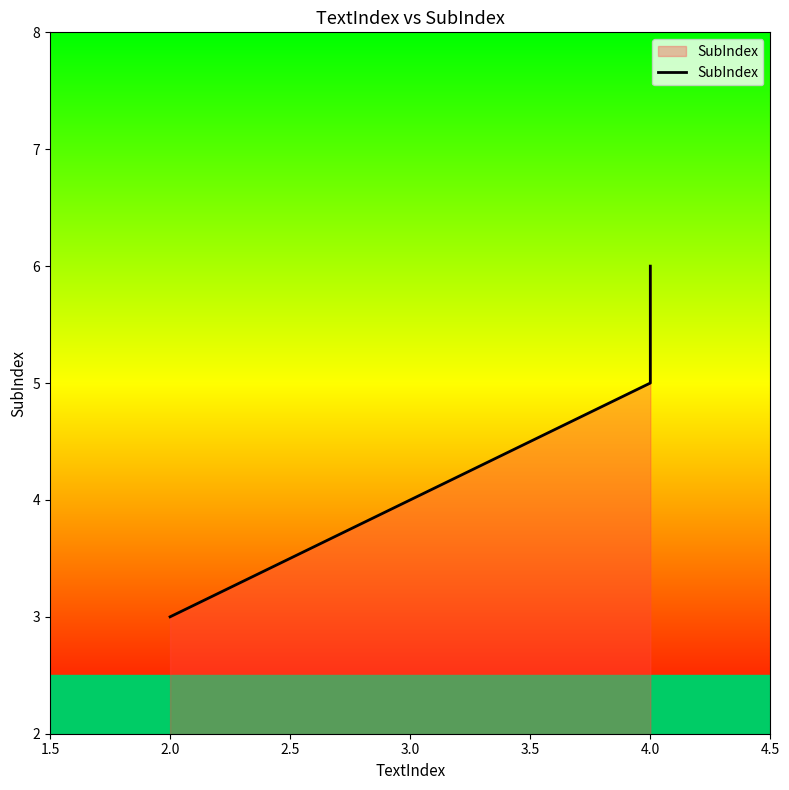

True or false: the data shows 3 at 4.0.

False